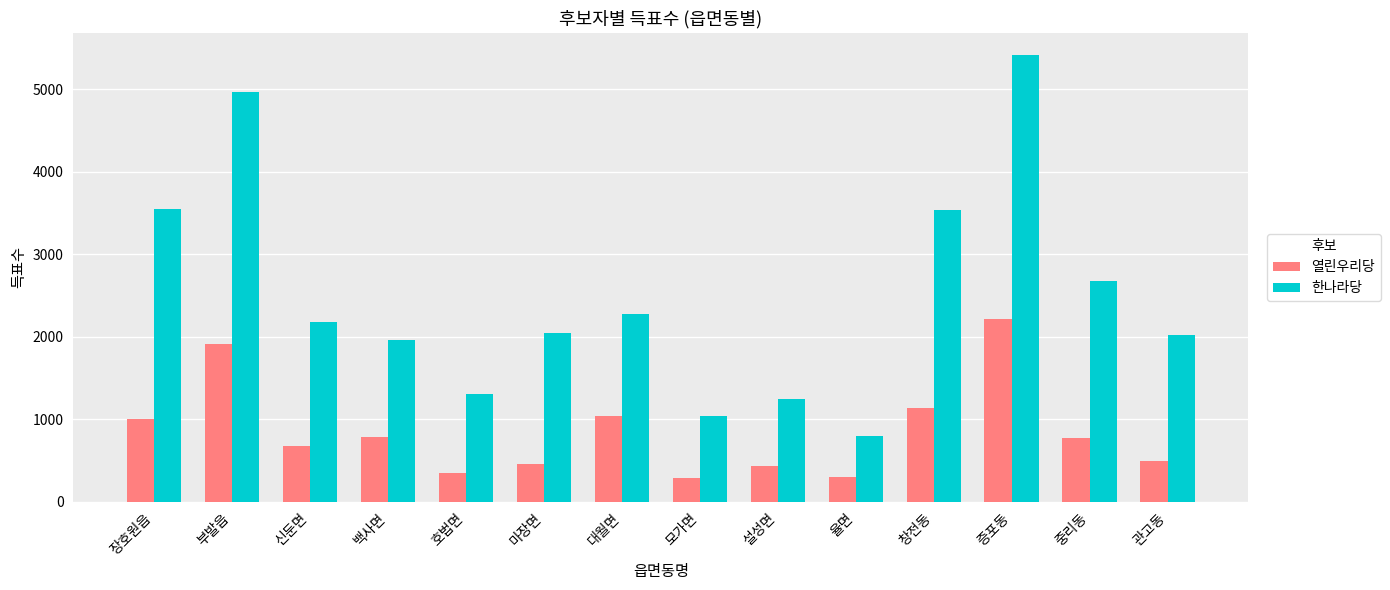

The 한나라당 series shows 5401 at 창전동. True or false?

False